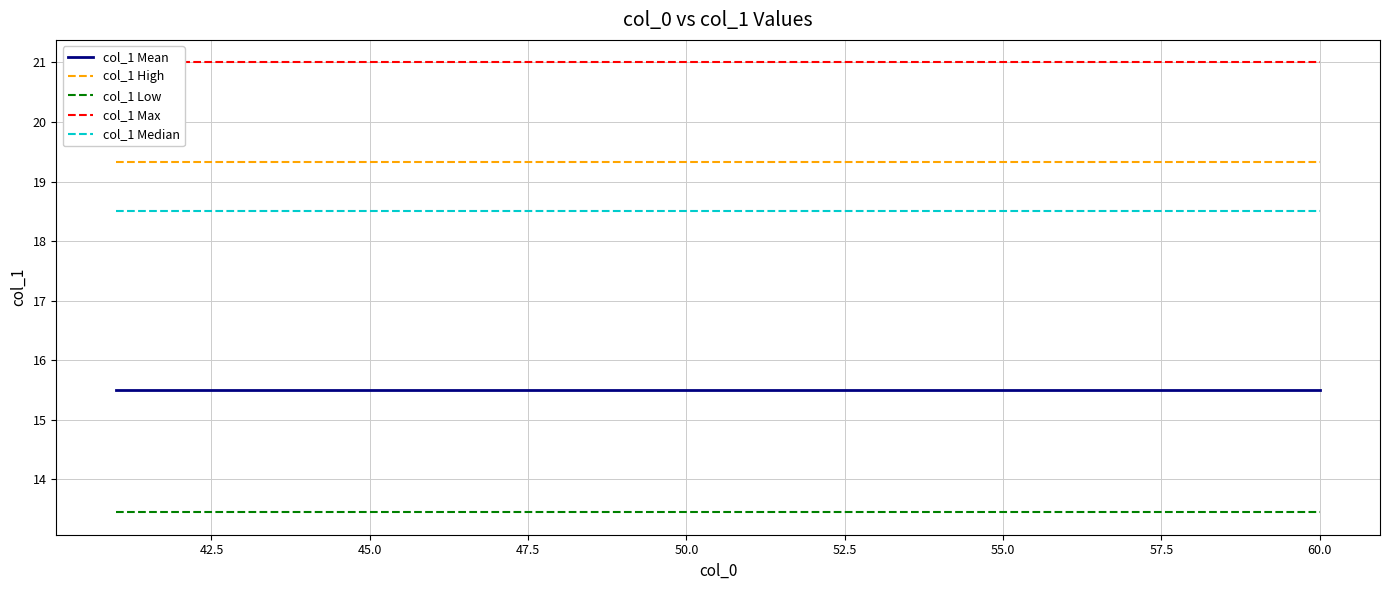

True or false: col_1 High and col_1 Low cross at least once.

False